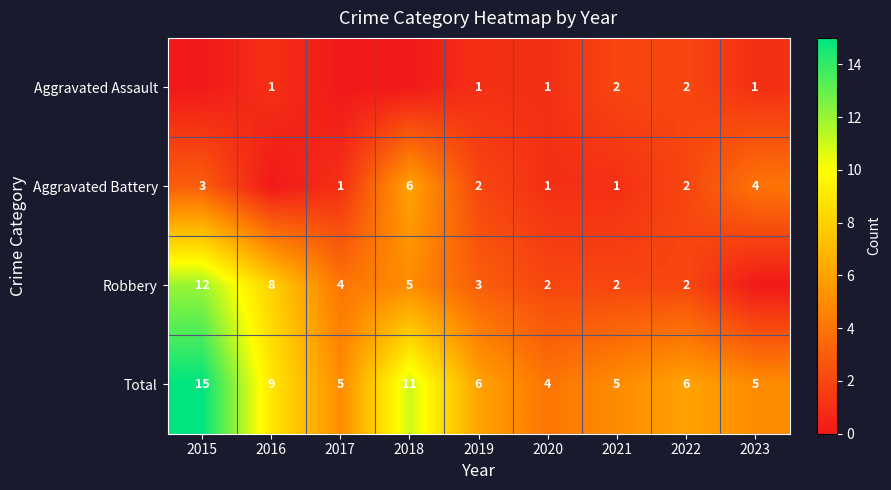

At how many categories does at least one series exceed 7?

3